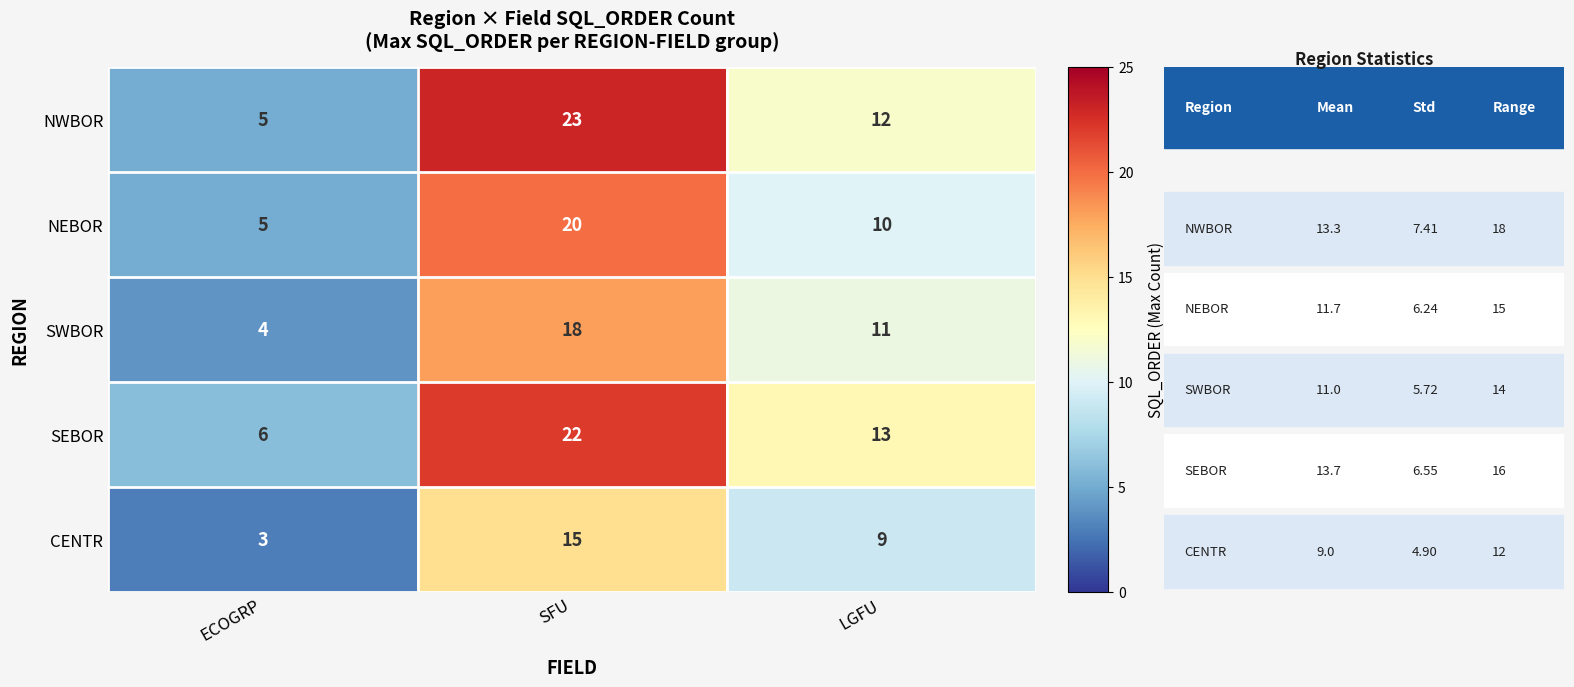

Read the SWBOR value at LGFU, to the nearest 10.

10